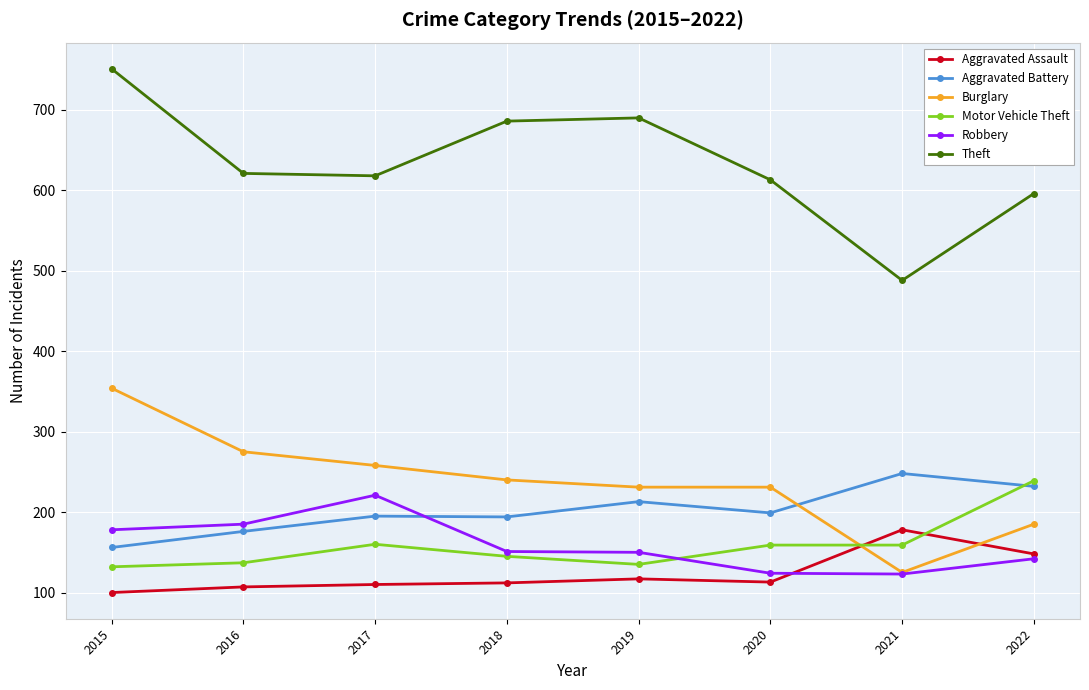

How many interior local valleys does the Theft series have?

2